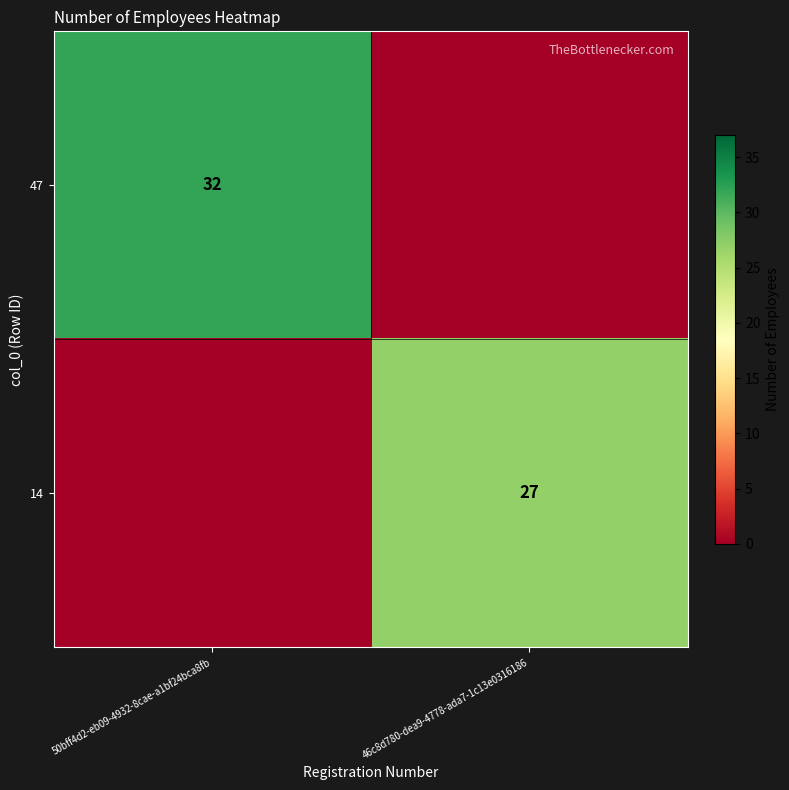

Count the number of data series in this chart.

2